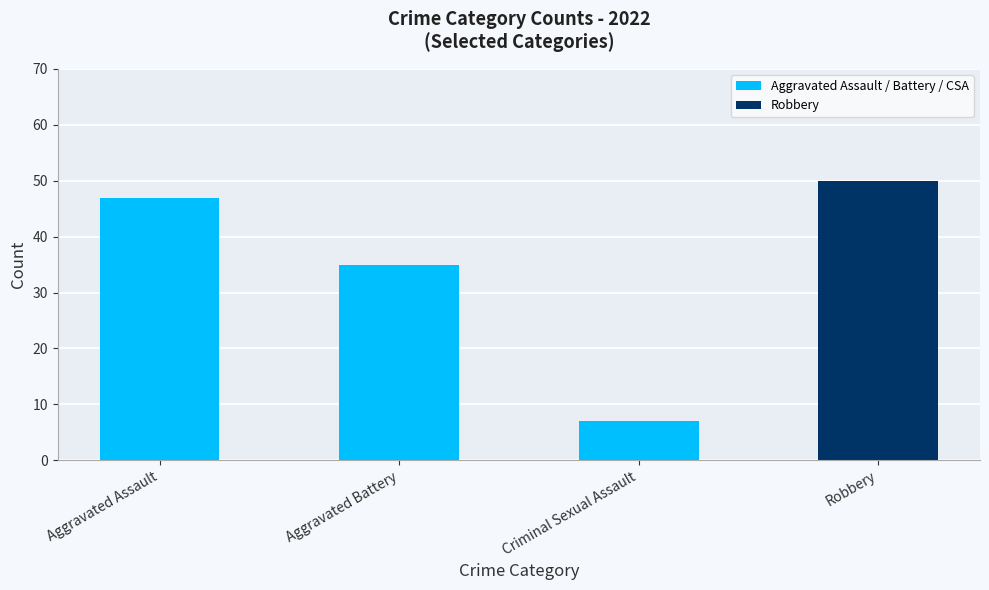

Which category has the lowest value across all series?

Criminal Sexual Assault